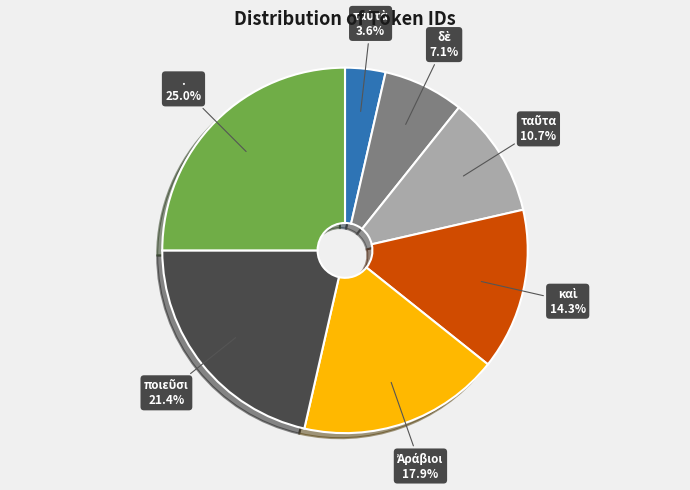

How many segments does this pie chart have?

7